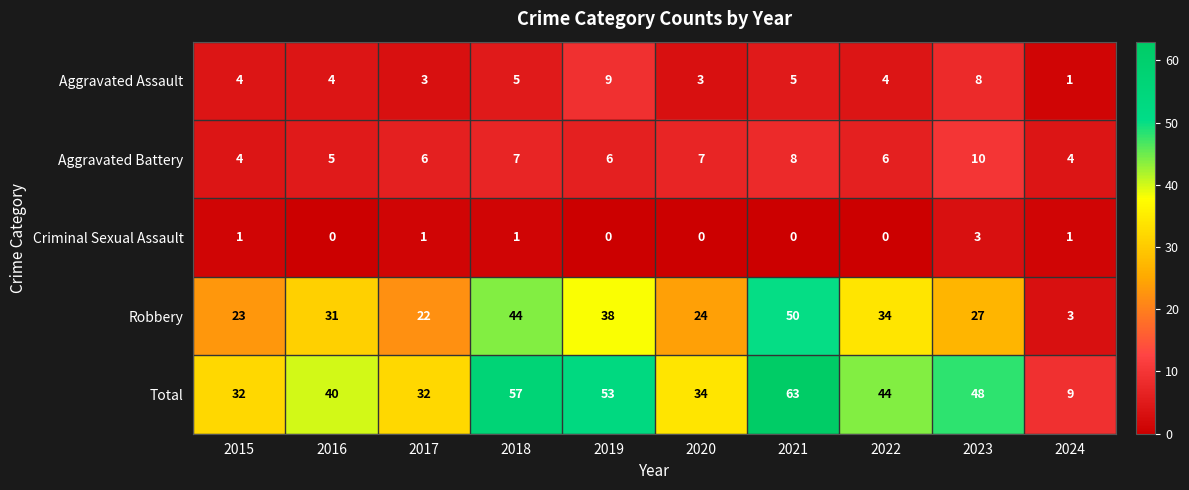

True or false: Total has a value of 14 at 2022.

False